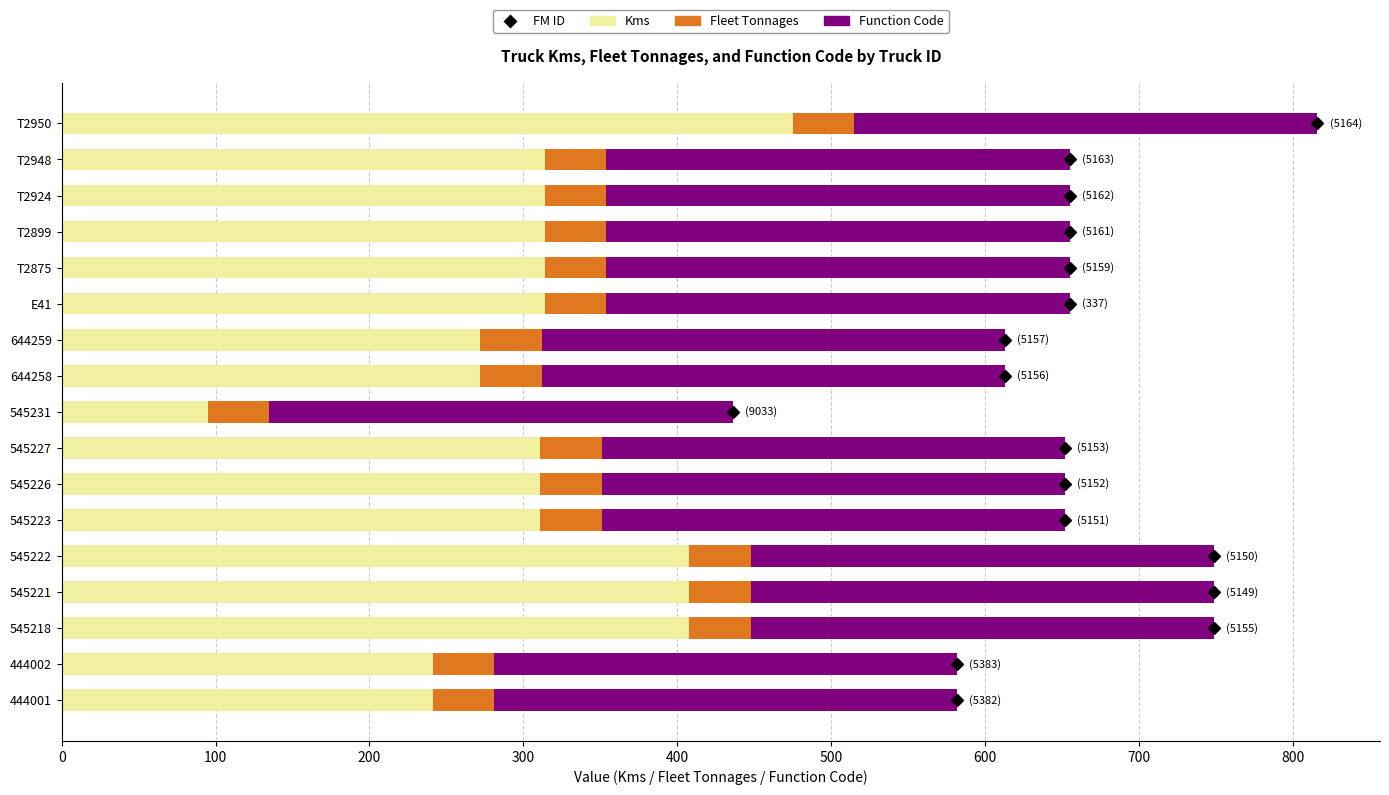

What is the difference between the maximum and minimum values in the Kms series?

380